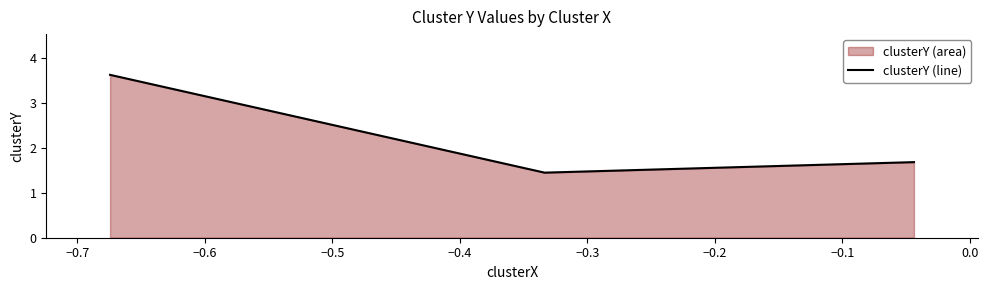

What is the minimum value shown in the chart?

1.5